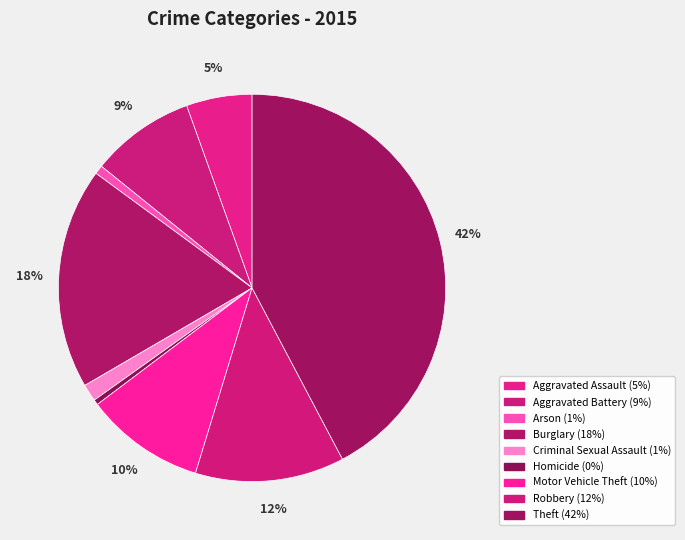

What is the ratio of the value at Aggravated Assault to the value at Robbery?

0.4